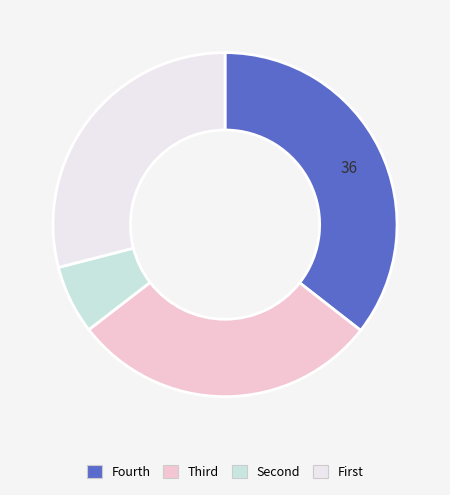

Is there any slice that represents more than half of the pie?

No